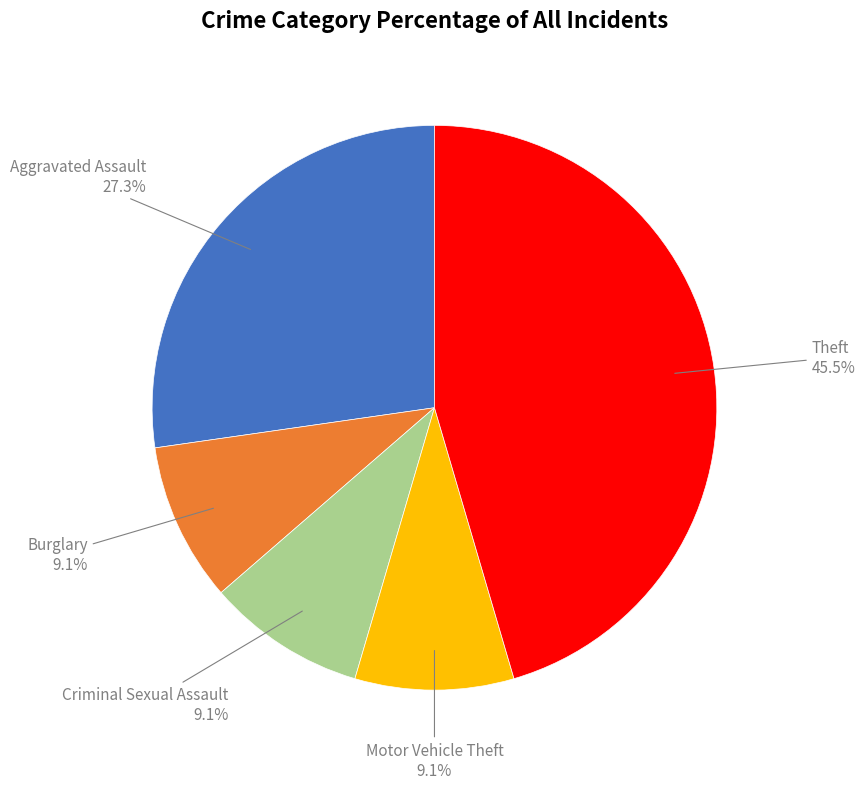

Is there any slice that represents more than half of the pie?

No